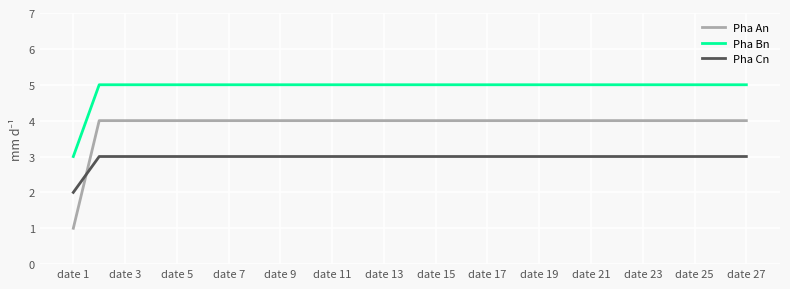

List the series in order of their overall mean, highest first.

Pha Bn, Pha An, Pha Cn